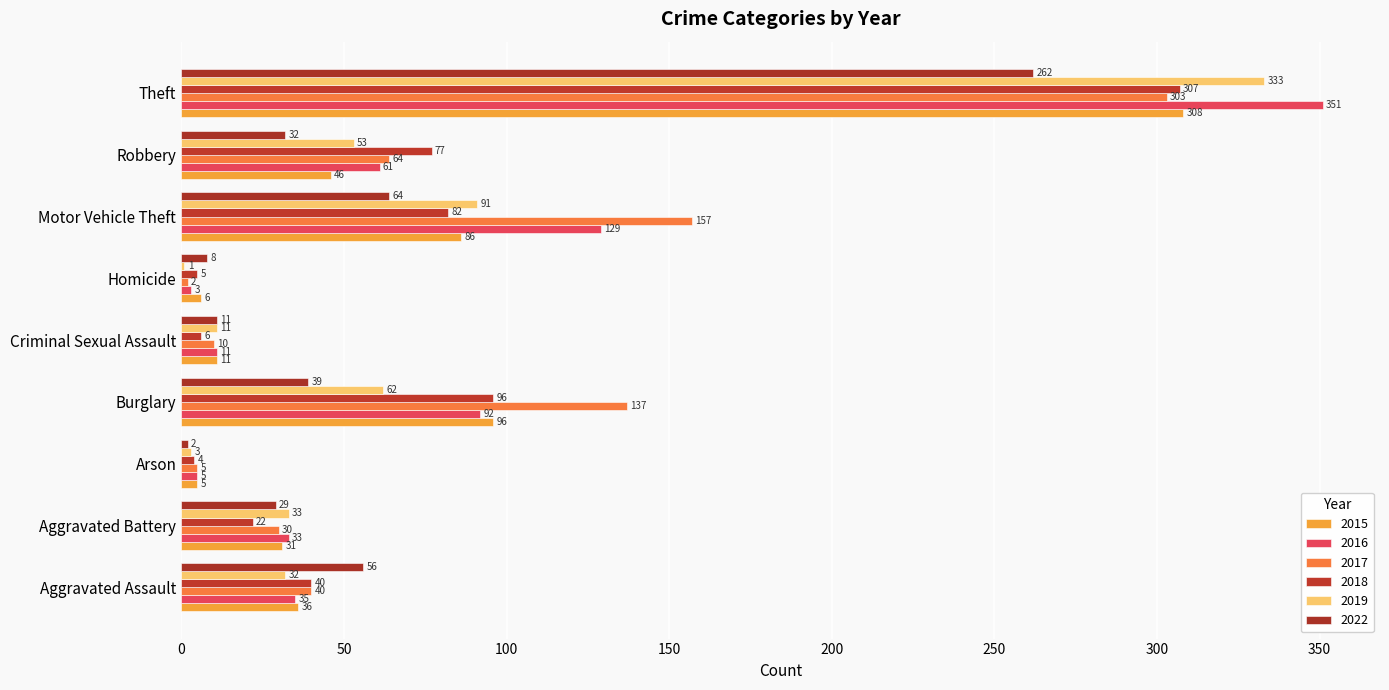

What position from the right is Aggravated Battery?

8